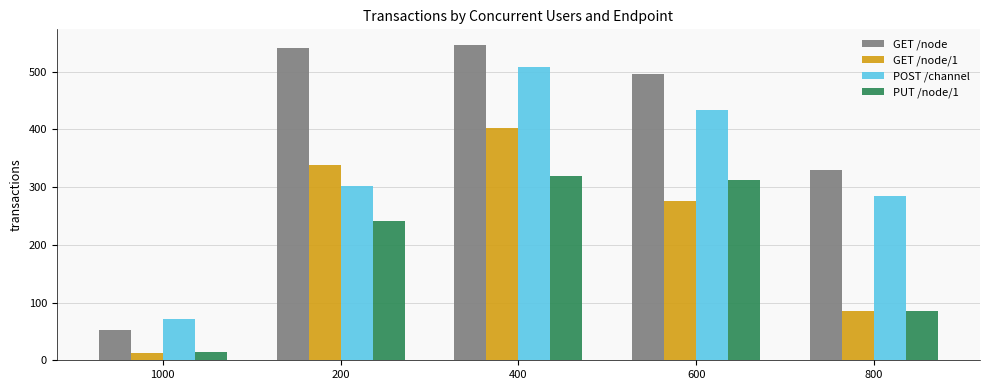

What is the difference between the GET /node values at 200 and 800?

212.8